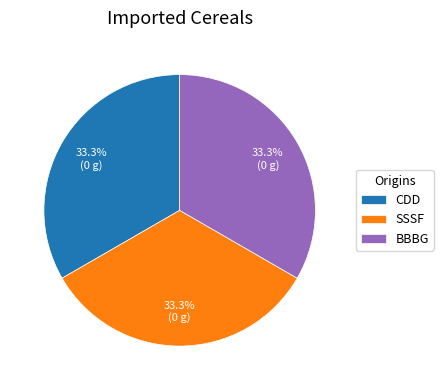

Is CDD the majority of the pie?

No